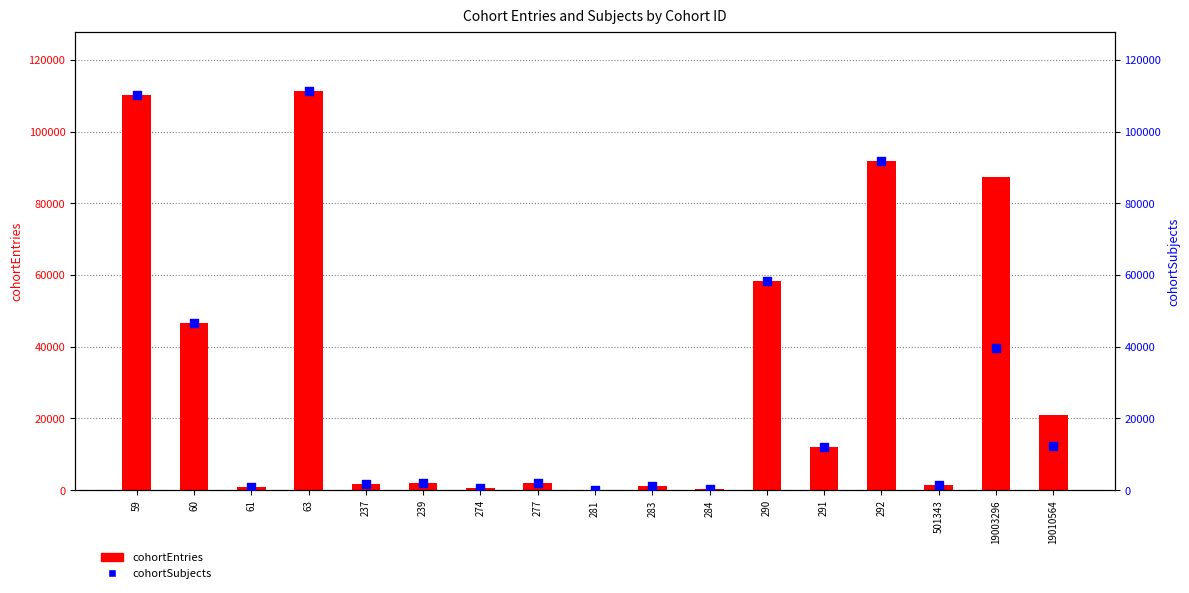

Which series has the largest Y range (max minus min)?

cohortEntries